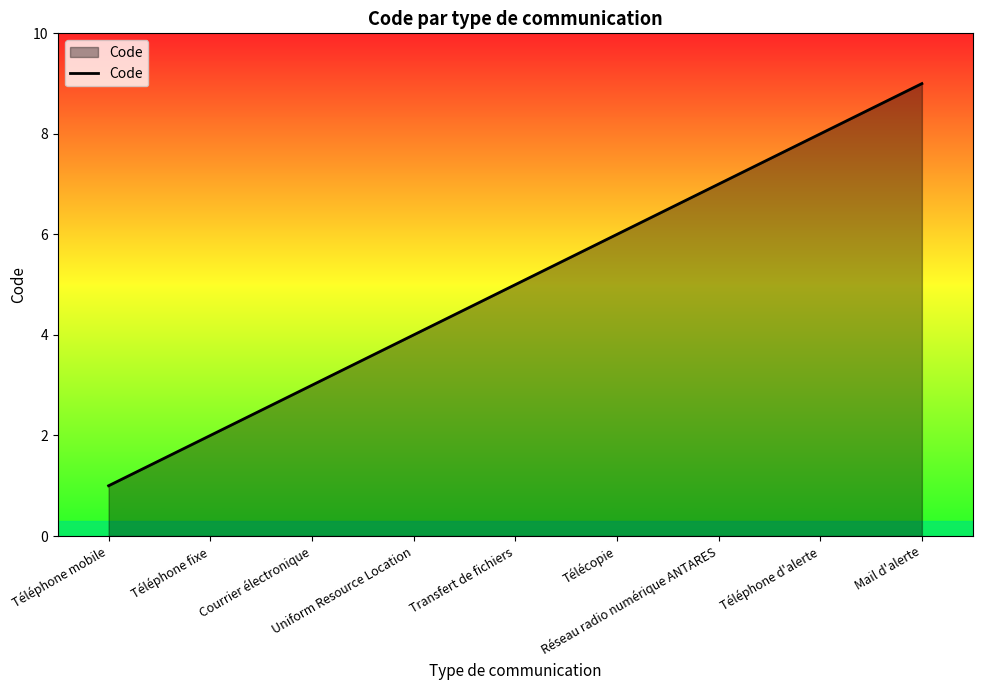

What is the maximum value shown in the chart?

9